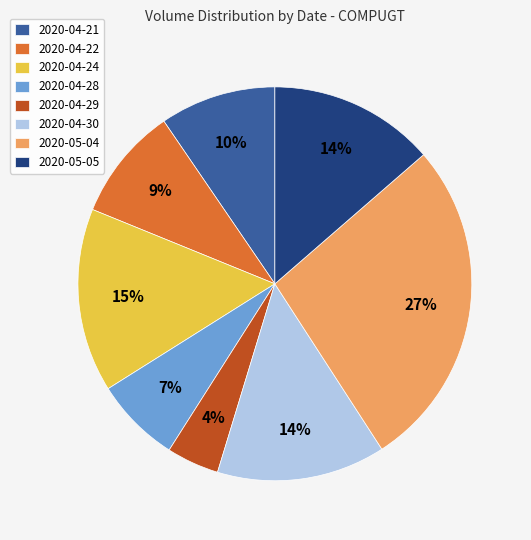

True or false: 2020-04-21 accounts for 10% of the total.

True